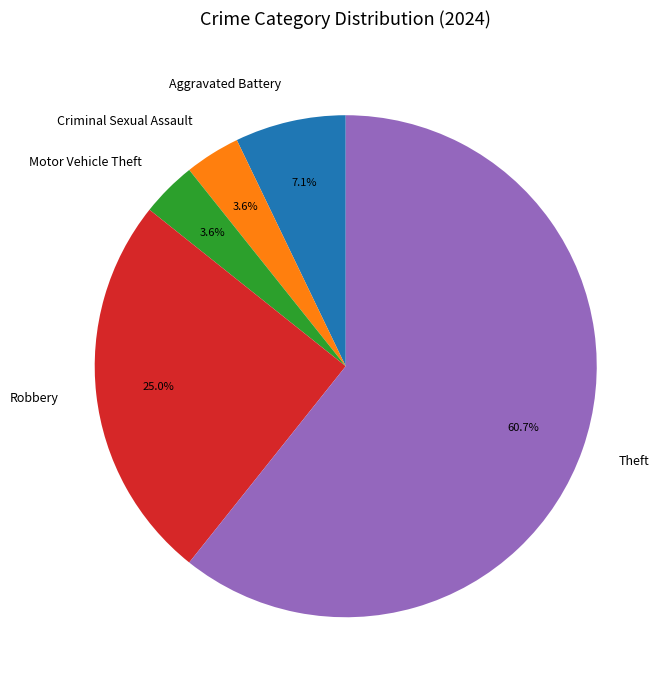

Count the number of slices in the pie.

5